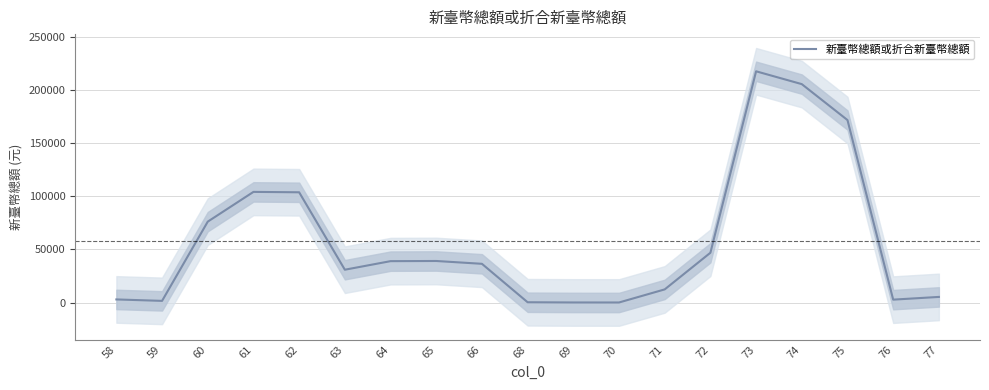

Reading right to left, transcribe all the data shown in this chart.

77=5287.0	76=2730.3	75=171827.0	74=205661.0	73=217741.3	72=46882.3	71=12373.3	70=48.3	69=71.7	68=272.7	66=36465.7	65=39124.0	64=38967.0	63=30907.0	62=103812.0	61=104189.3	60=76181.0	59=1568.3	58=2922.0